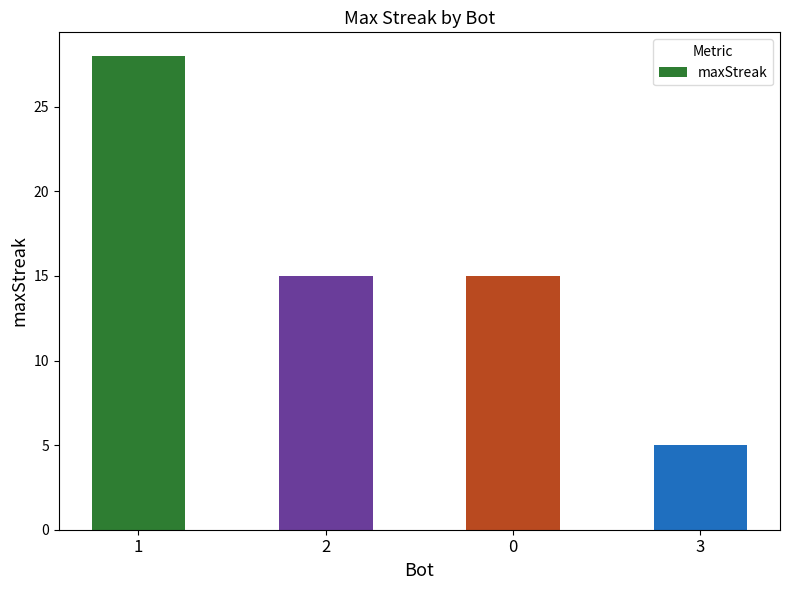

Does the chart contain any negative values?

No